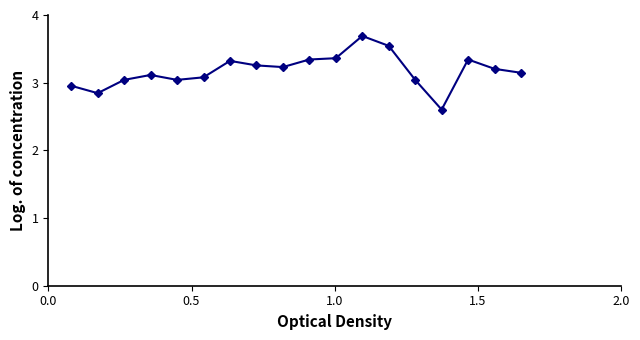

How many data points does each series have?

18